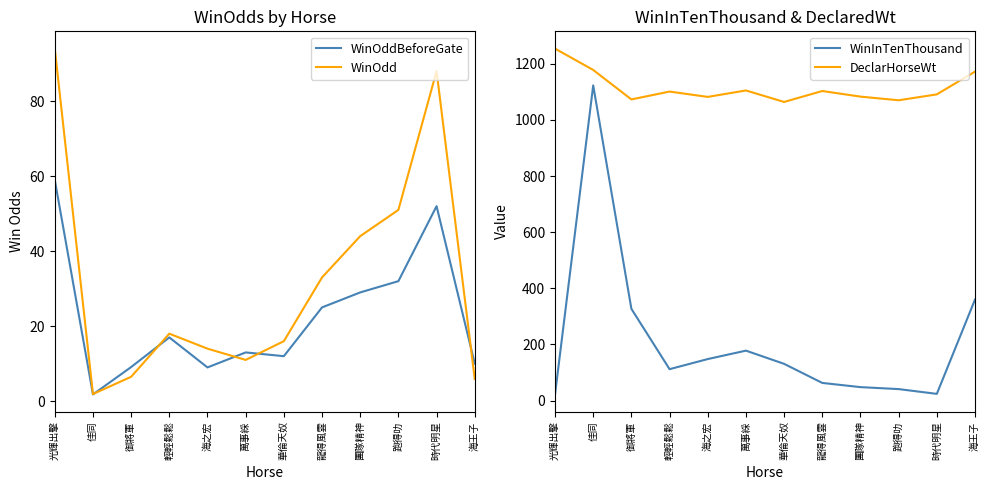

How many intersections are there between WinInTenThousand and WinOddBeforeGate?

3